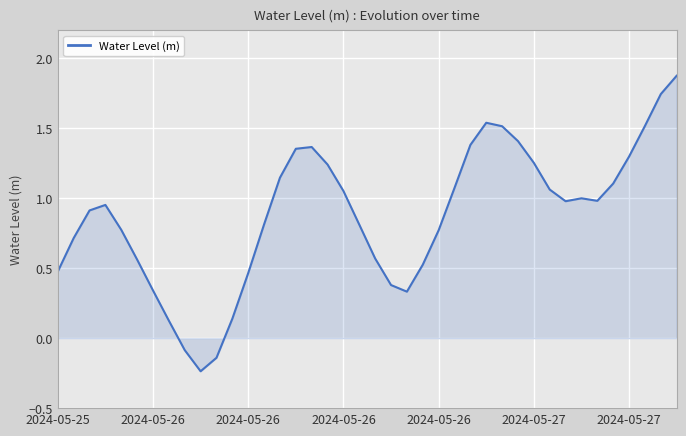

What is the maximum value shown in the chart?

1.9